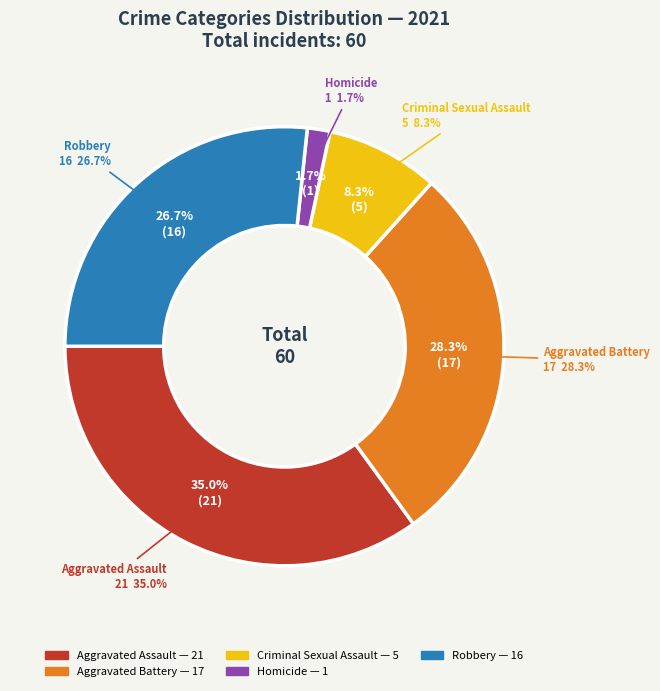

To the nearest percent, what is the combined percentage of Robbery and Aggravated Battery?

55%